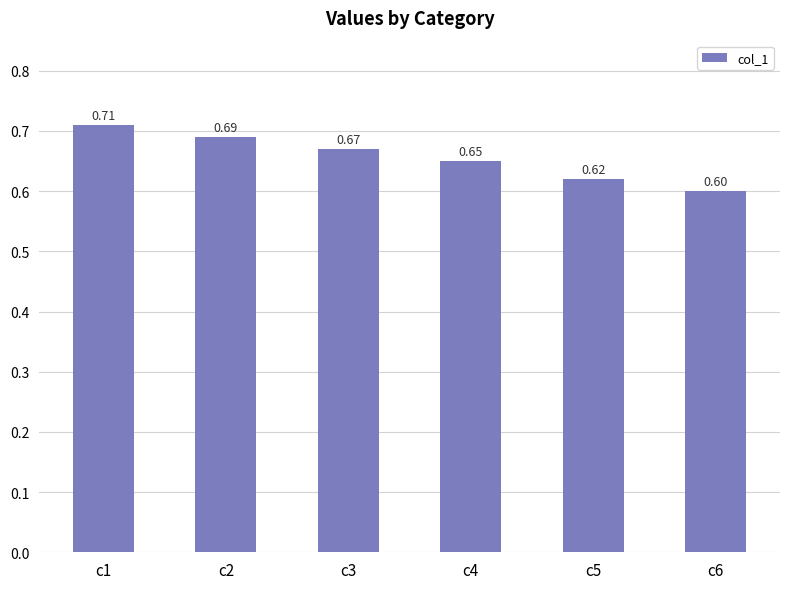

The value at c1 is 1.0. True or false?

False